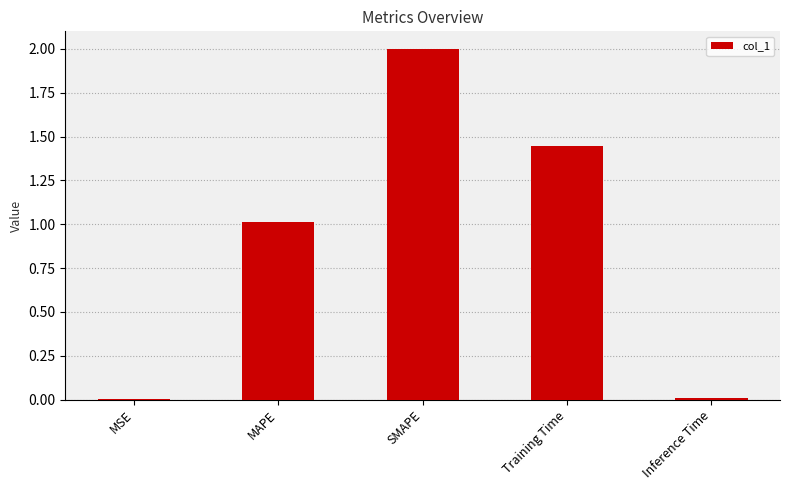

Approximately how many times larger is the value at Training Time compared to SMAPE?

0.7